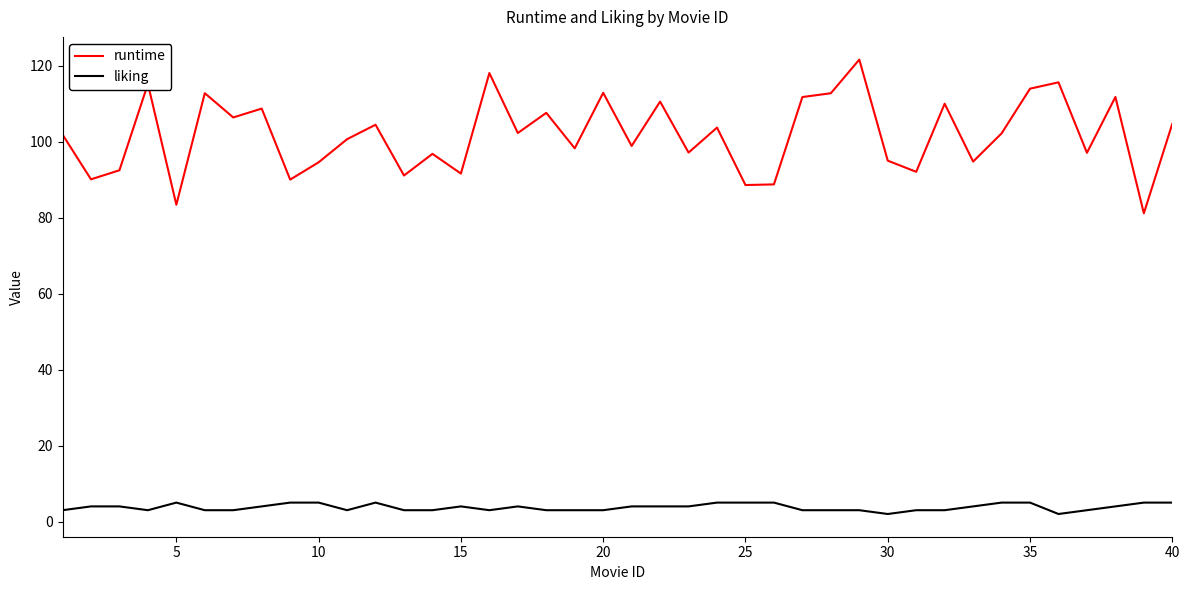

Which series has the largest total across all categories?

runtime